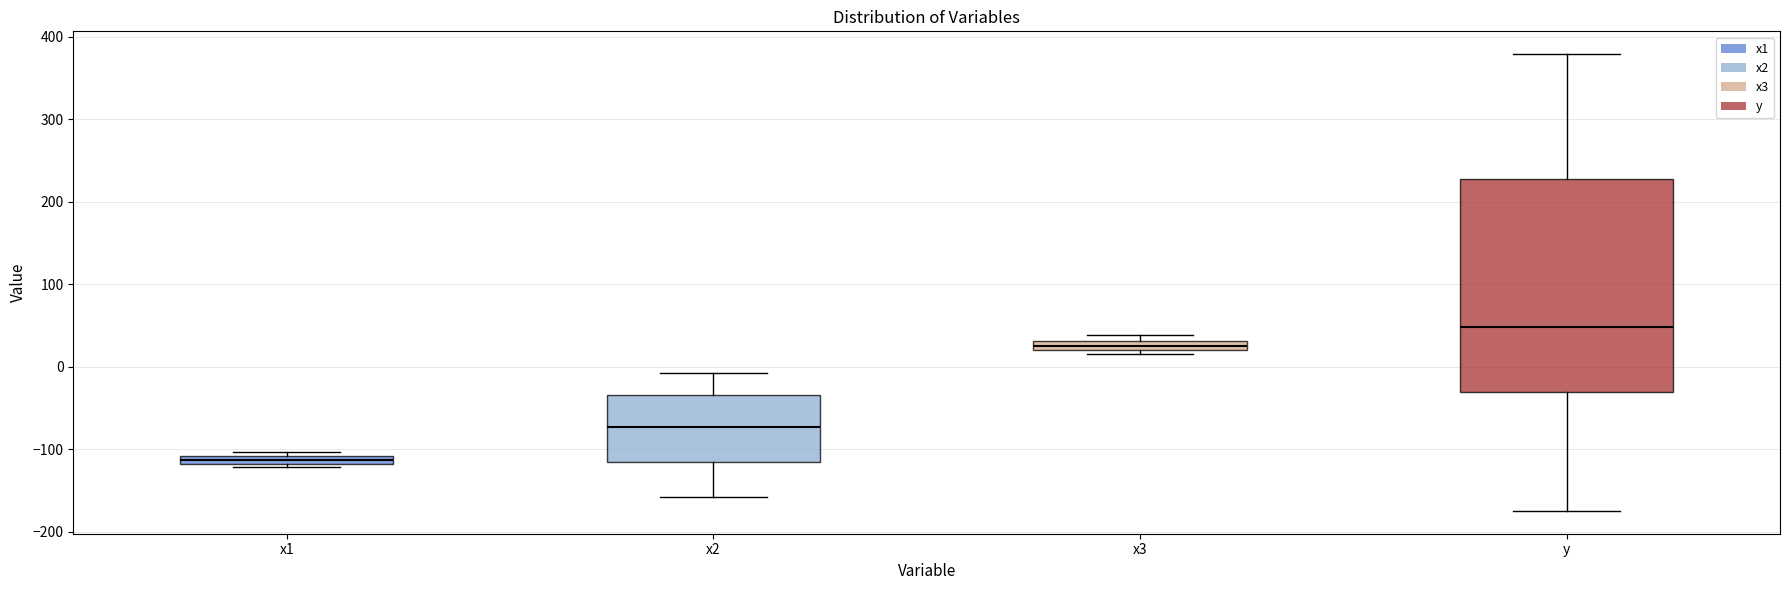

Comparing the boxes themselves (not the whiskers), which one is the tallest?

y